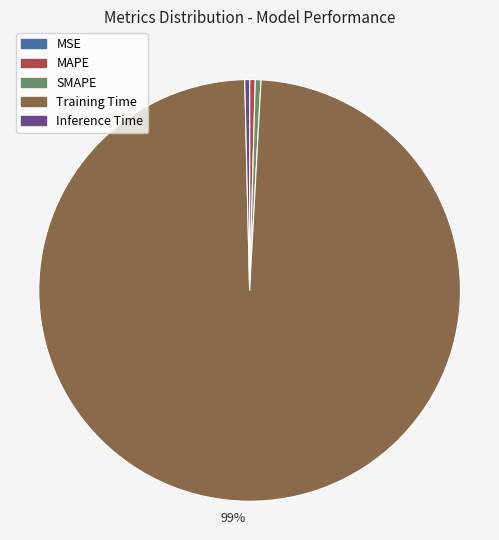

To the nearest percent, what is the average slice percentage?

20%